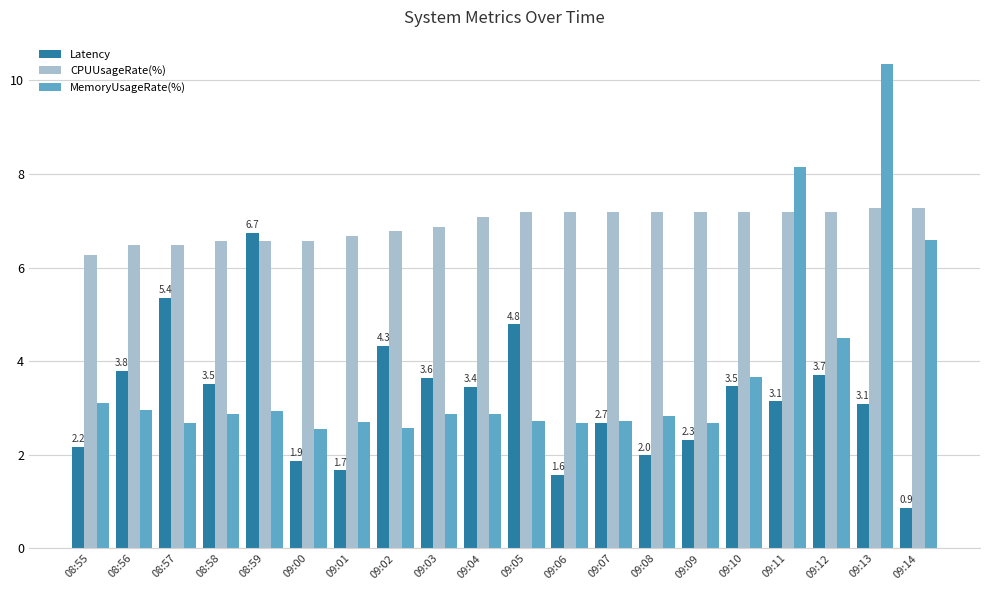

What is the total value across all series at 09:03?

13.4